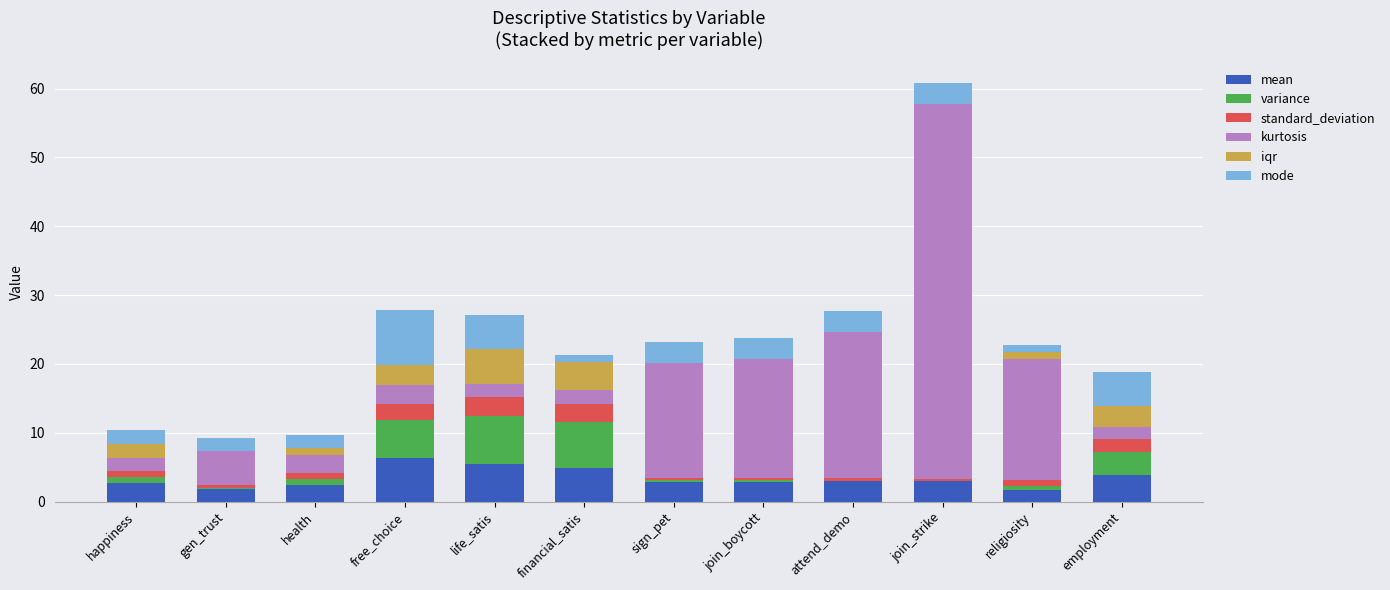

At which category is the sum across all series the highest?

join_strike